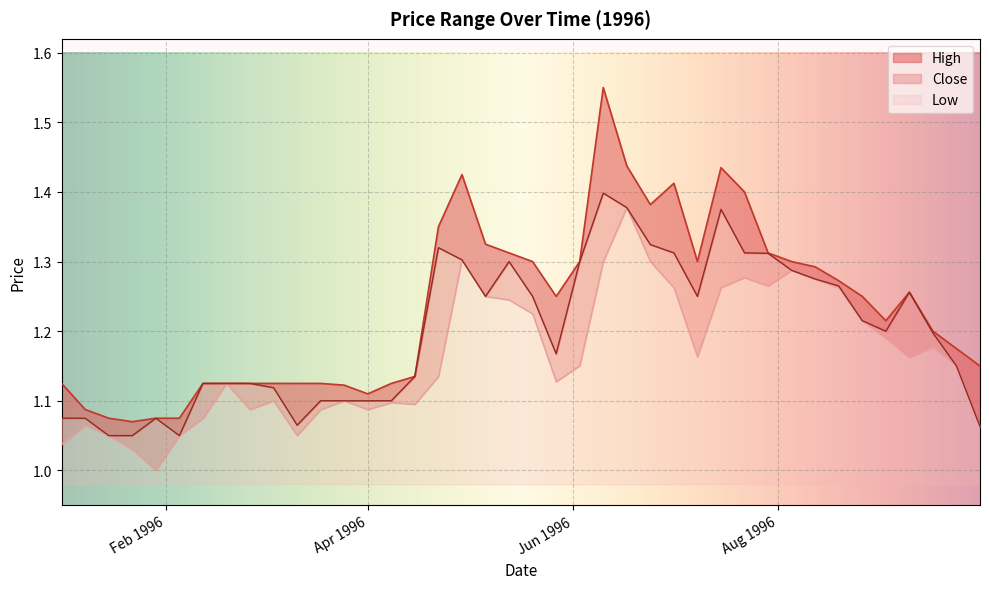

Which series has the largest range (max minus min)?

High